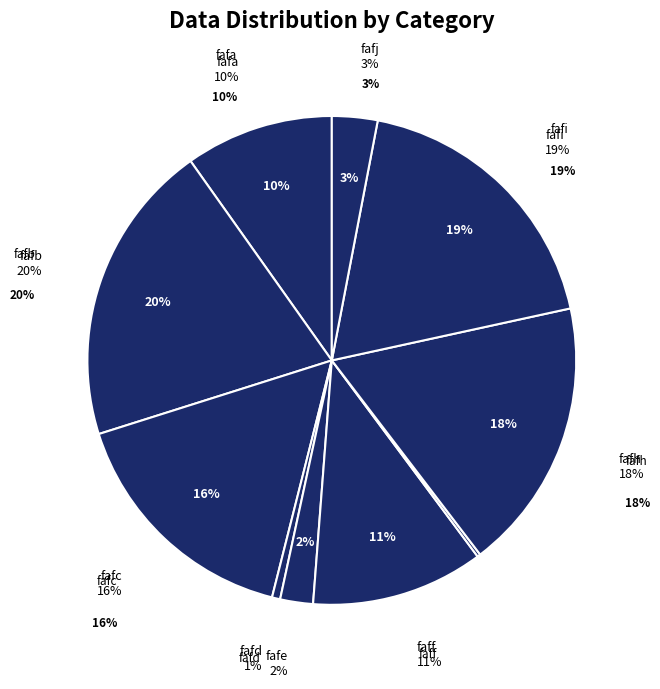

Is it true that fafa is 2% of the pie?

False